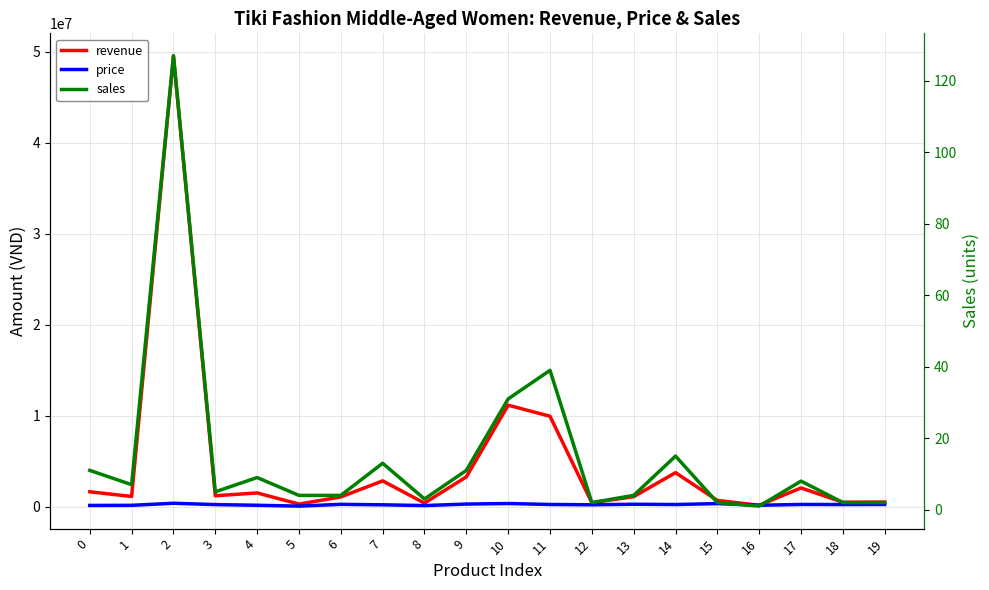

What is the difference between the revenue values at 1 and 6?

50000